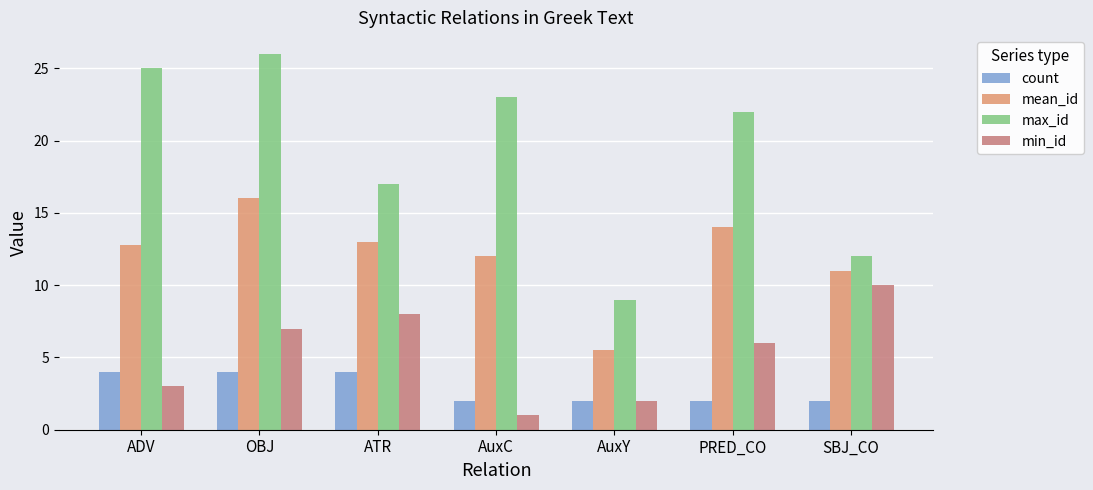

Between ATR and SBJ_CO, which series saw the biggest shift?

max_id